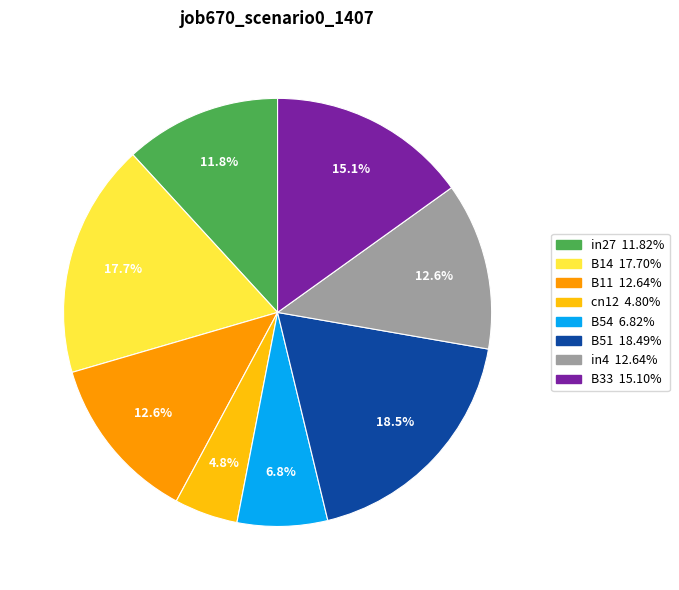

The B14 slice represents 28% of the pie. True or false?

False